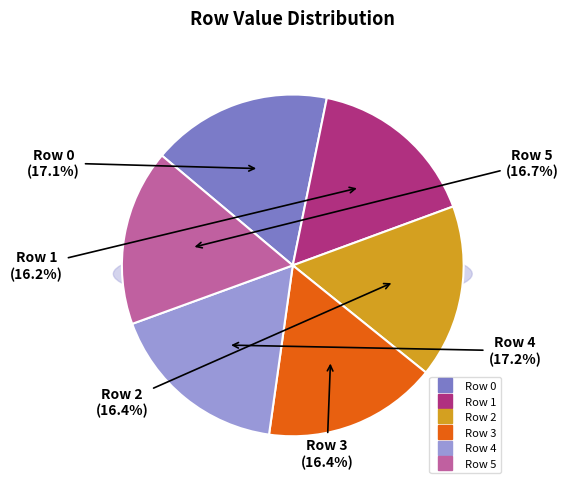

Is there any slice that represents more than half of the pie?

No